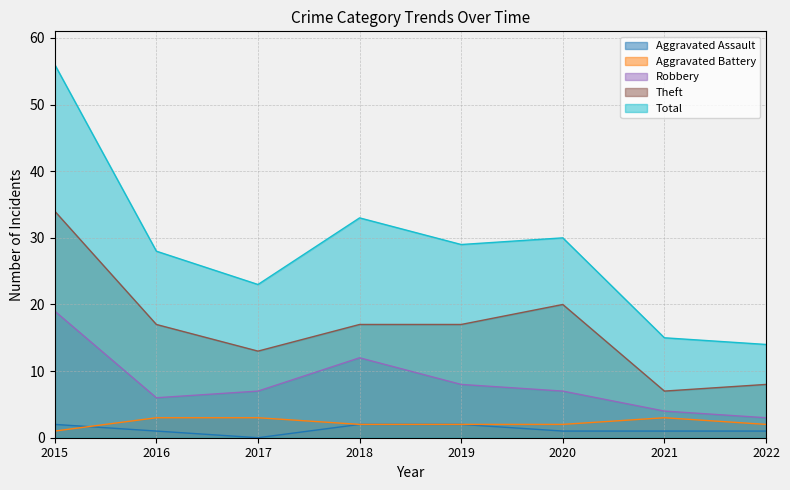

Between 2016 and 2017, which series saw the biggest shift?

Total